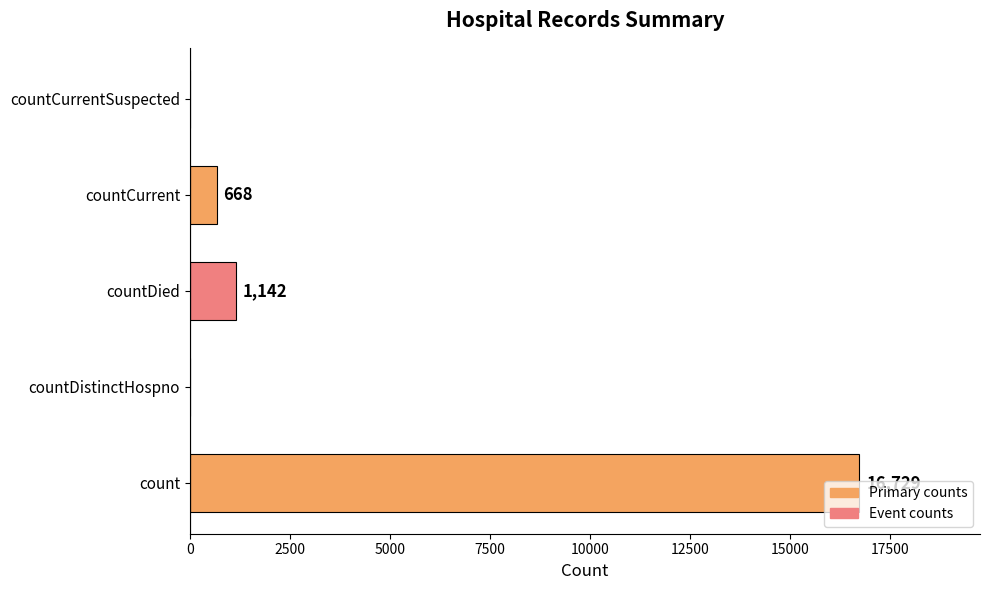

What is the sum of the values at countDistinctHospno and countCurrent?

668